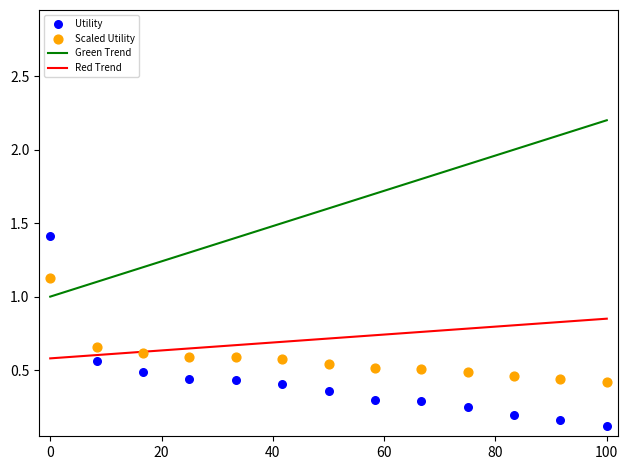

What is the X range (max minus min) for the scatter plot?

100.0